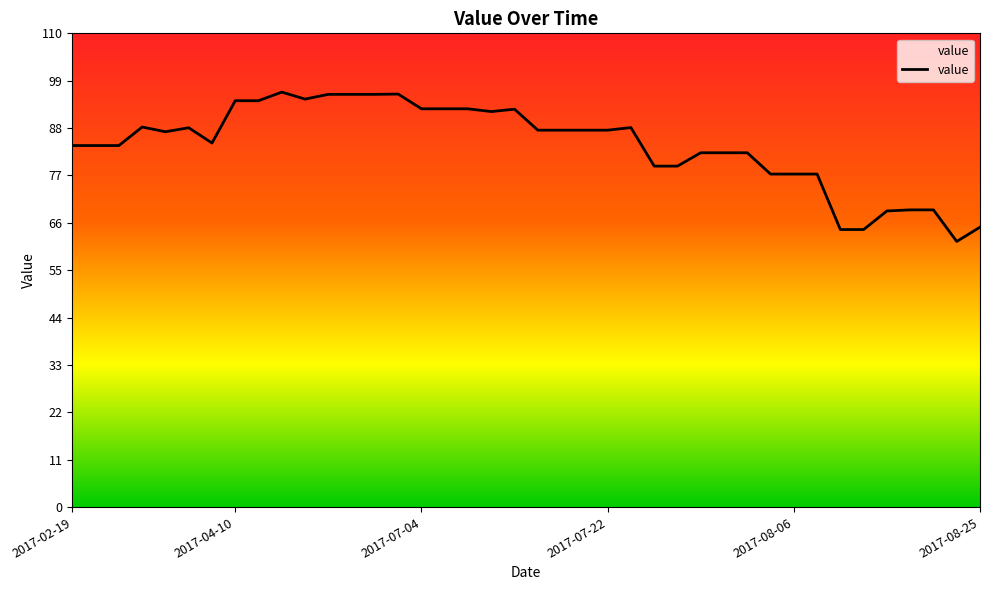

What is the difference between the values at 8 and 36?

25.3